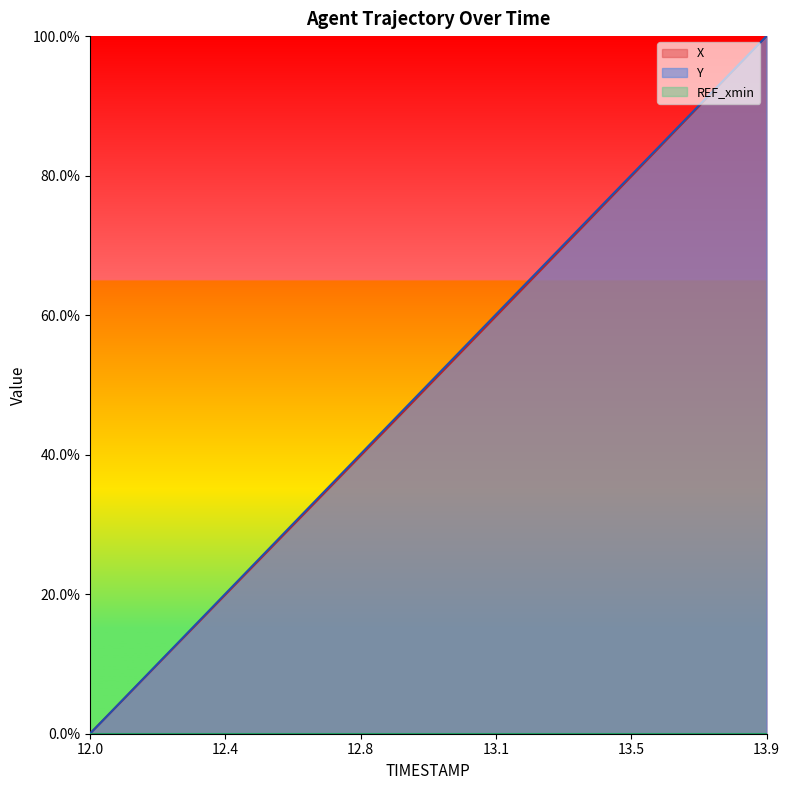

Which series has the largest total across all categories?

Y